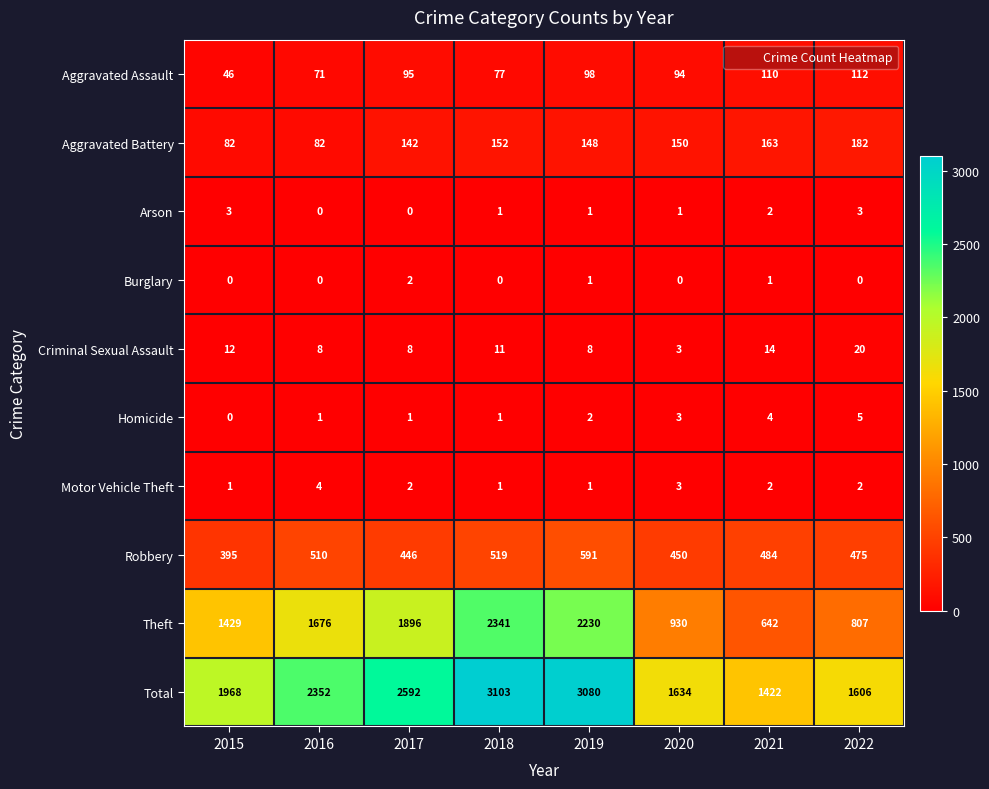

Where is Theft nearest to the value 1491?

2015